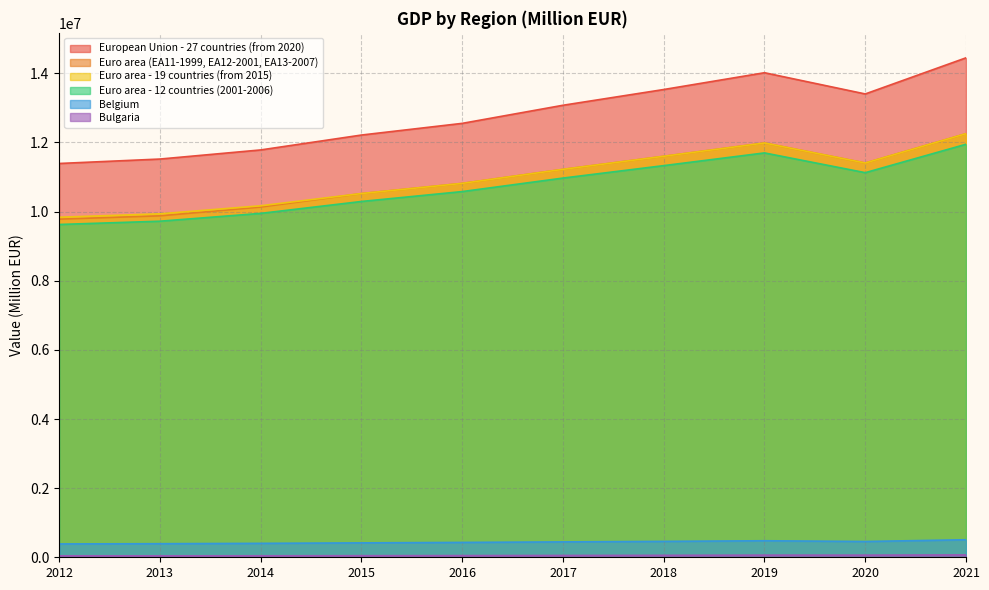

How many interior local peaks does the Belgium series have?

1